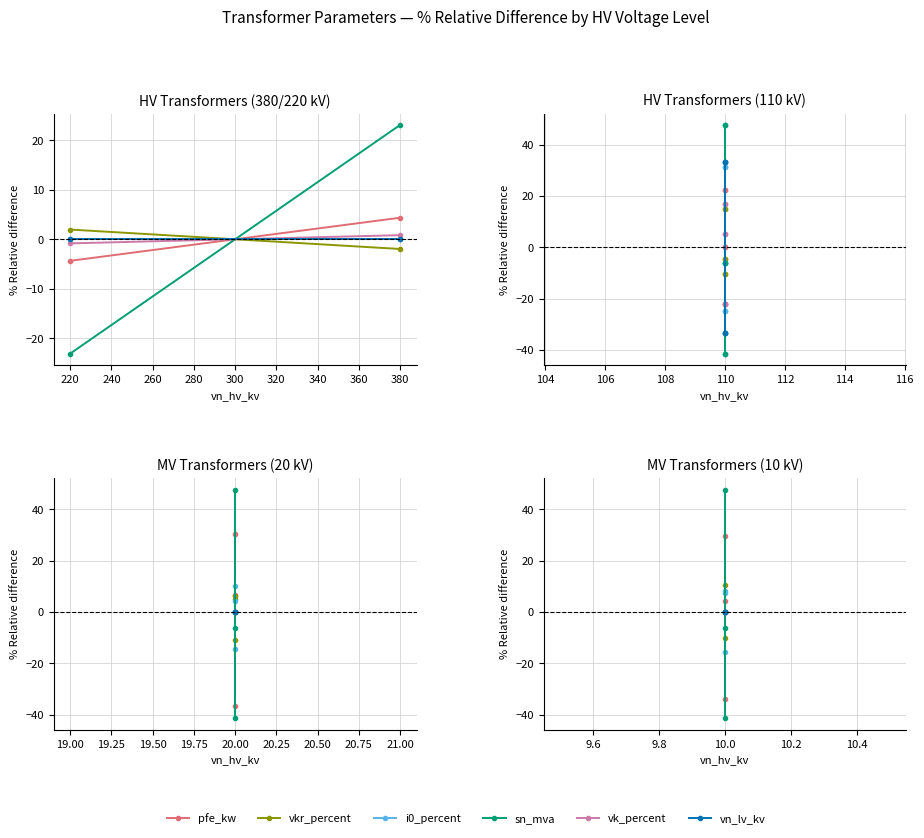

List the series in order of their peak value, lowest first.

vn_lv_kv, vk_percent, i0_percent, vkr_percent, pfe_kw, sn_mva